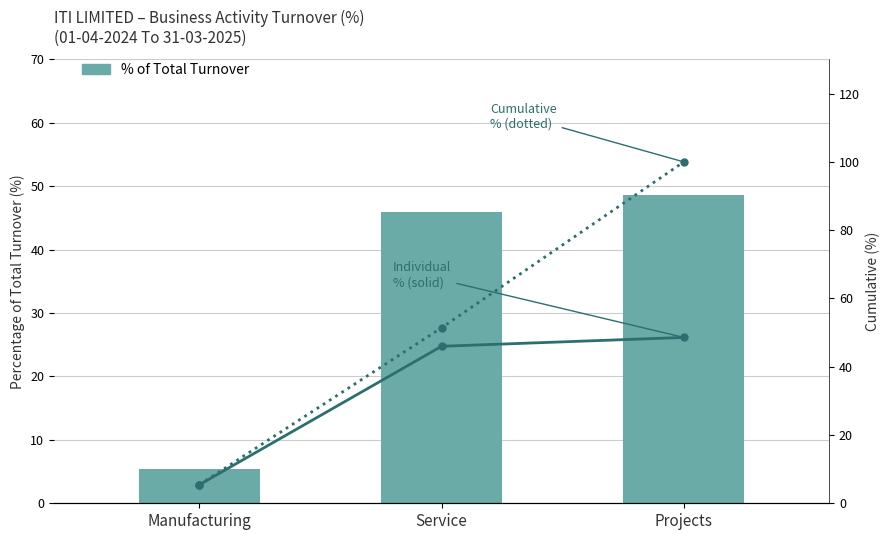

Where is % of Total Turnover nearest to the value 27?

Service